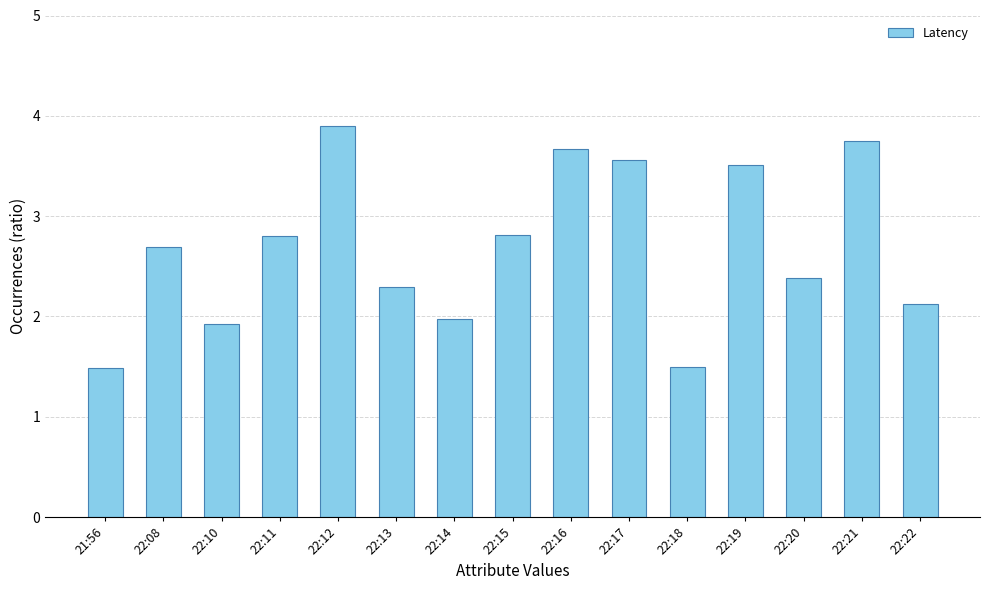

Which category has the highest value across all series?

22:12